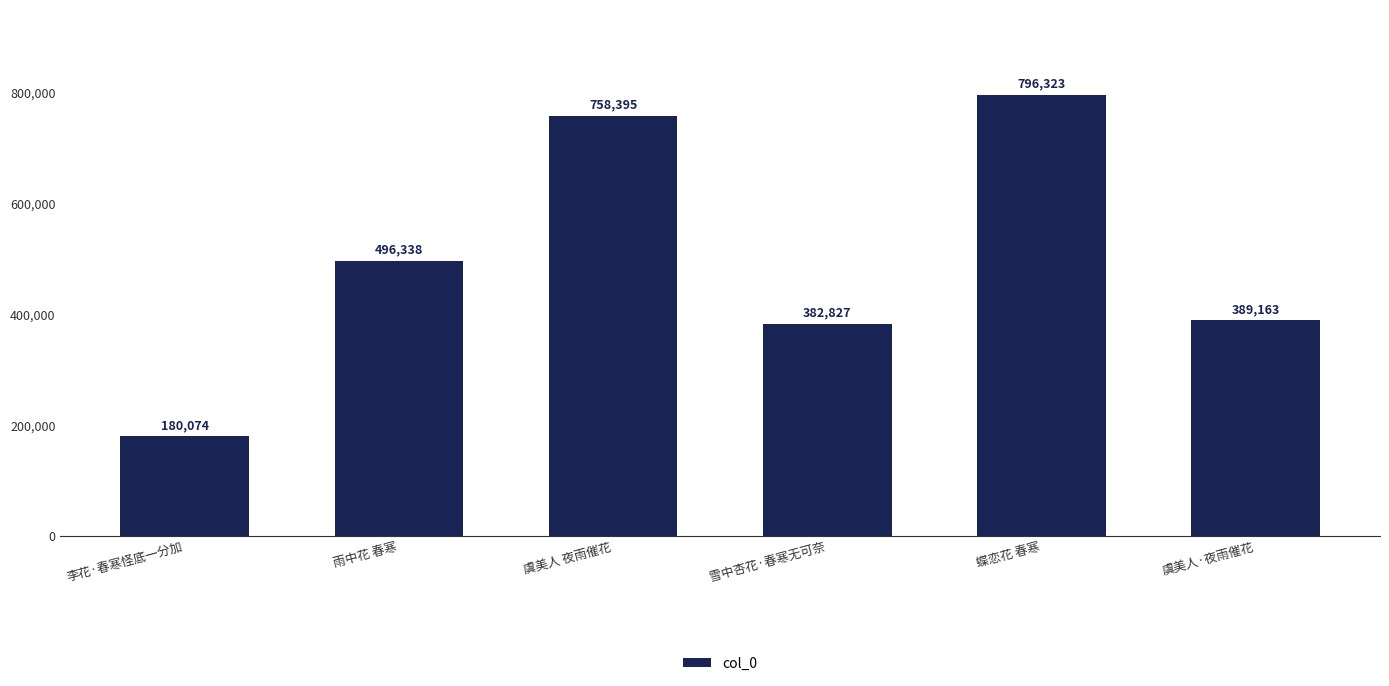

Reading left to right, transcribe all the data shown in this chart.

180074	496338	758395	382827	796323	389163